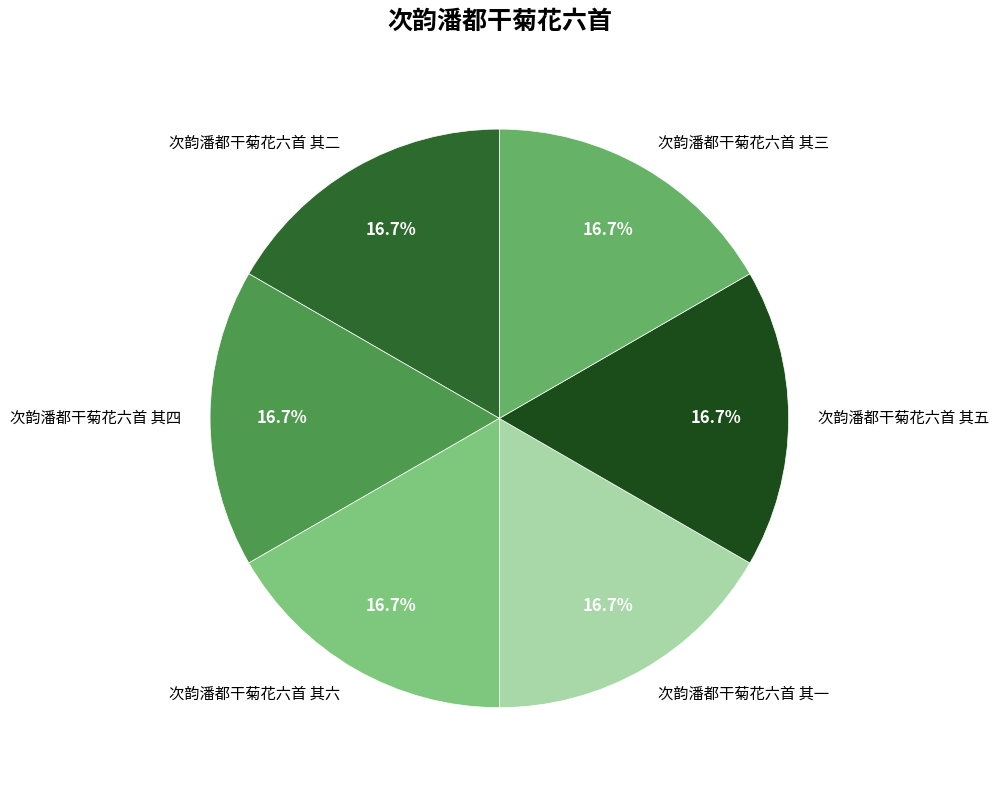

The 次韵潘都干菊花六首 其一 slice represents 5% of the pie. True or false?

False